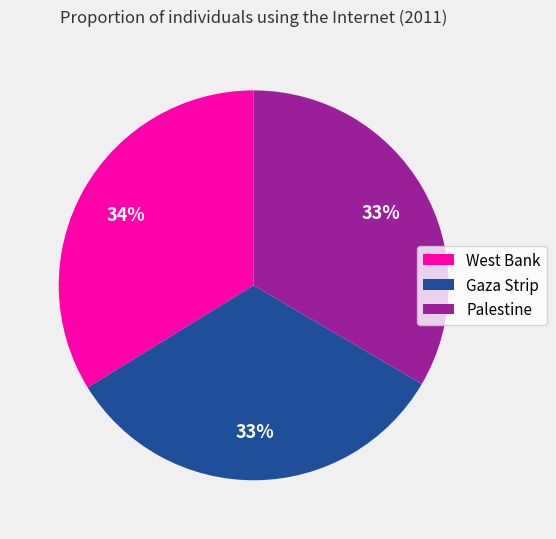

How many segments does this pie chart have?

3